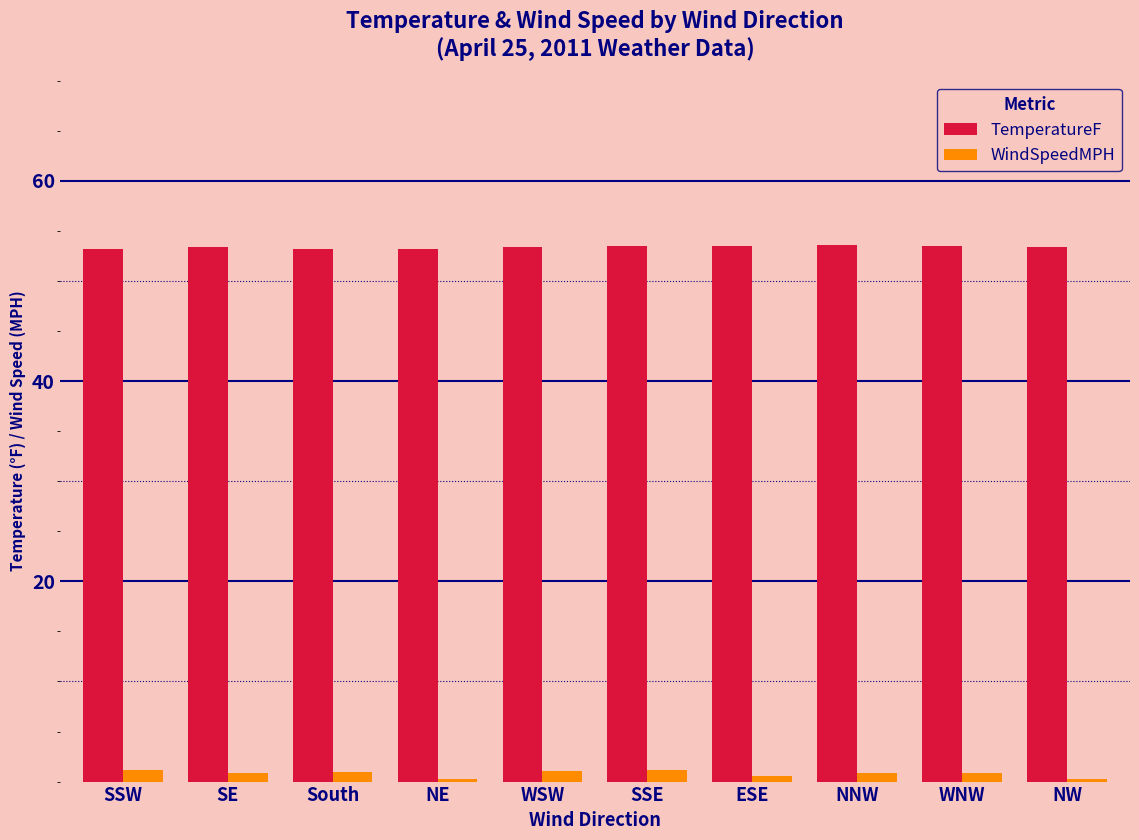

Which series has the largest total across all categories?

TemperatureF